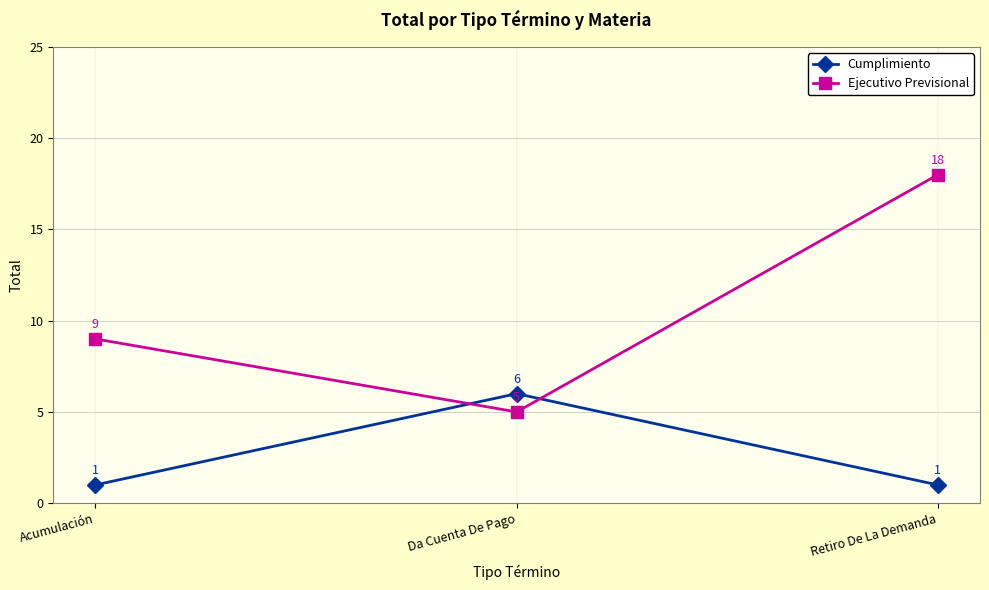

Reading left to right, list all the values displayed in this chart.

Cumplimiento: Acumulación=1	Da Cuenta De Pago=6	Retiro De La Demanda=1
Ejecutivo Previsional: Acumulación=9	Da Cuenta De Pago=5	Retiro De La Demanda=18